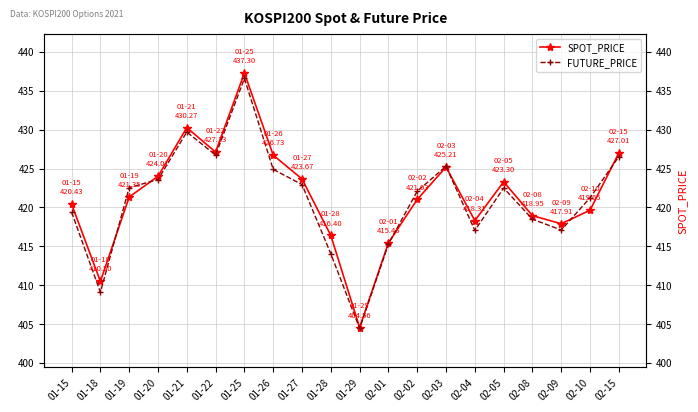

What is the value of the SPOT_PRICE point at the 11th from the left?

404.6